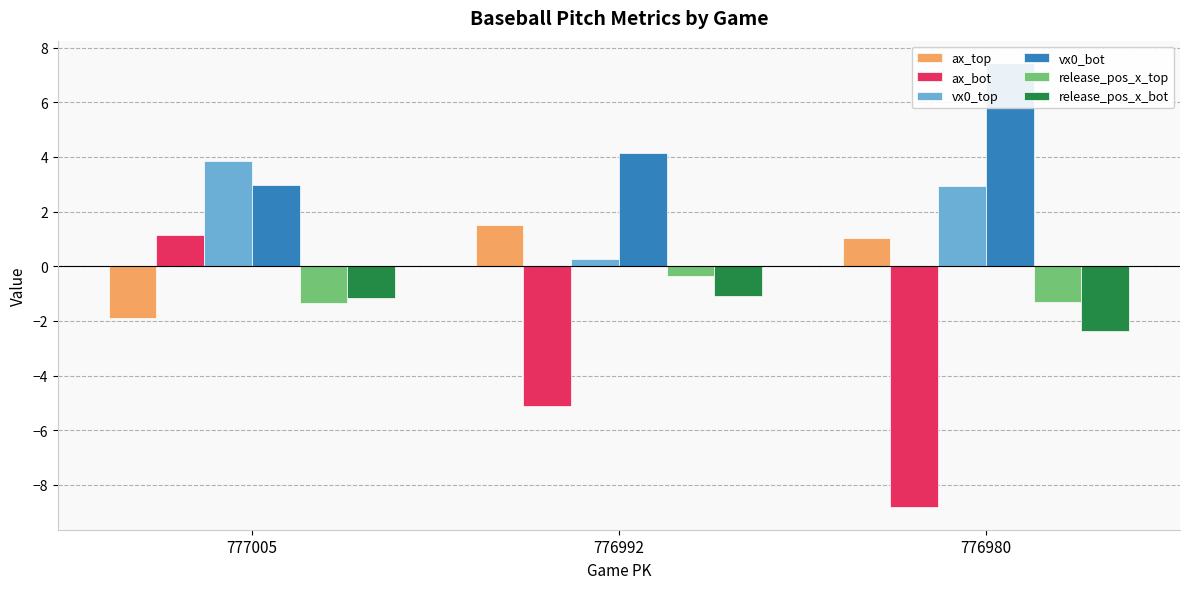

What value does the vx0_top series have at 776980?

2.9